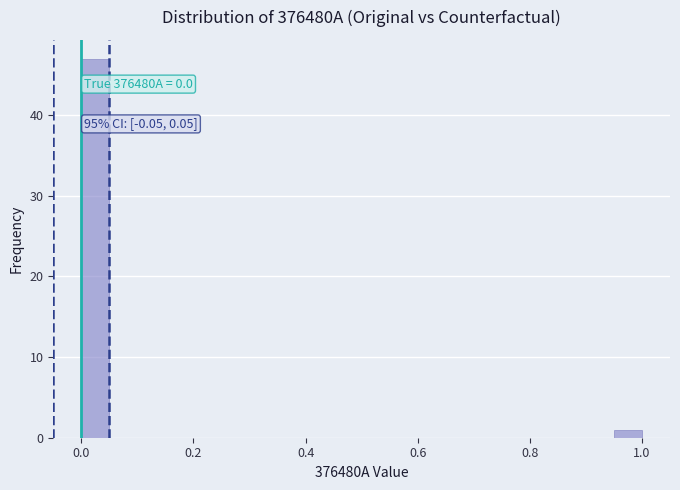

Around what value on the x-axis is the tallest bar? Give the approximate position of its centre, as read against the axis.

0.02